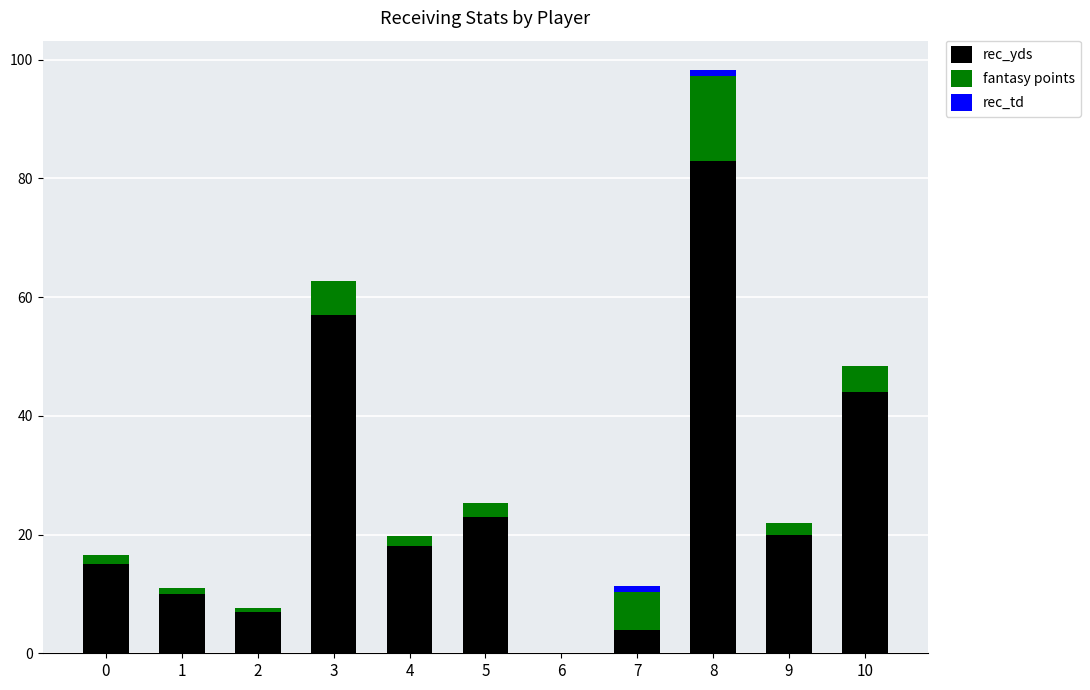

At which category is the sum across all series the highest?

8